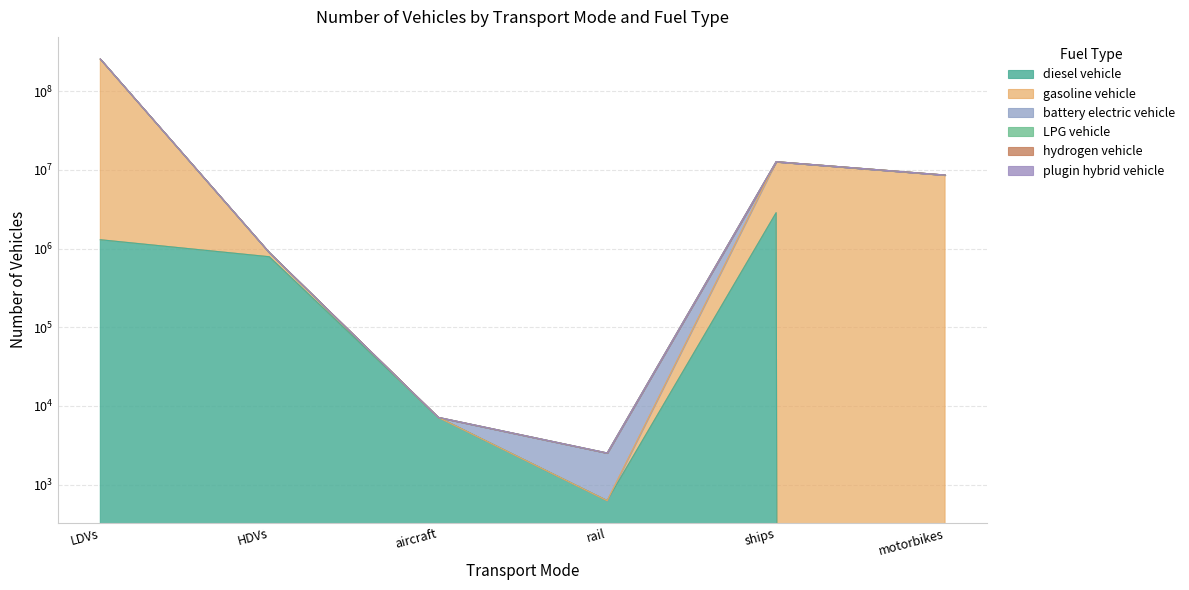

List the labels in order of gasoline vehicle value, smallest first.

rail, aircraft, HDVs, motorbikes, ships, LDVs